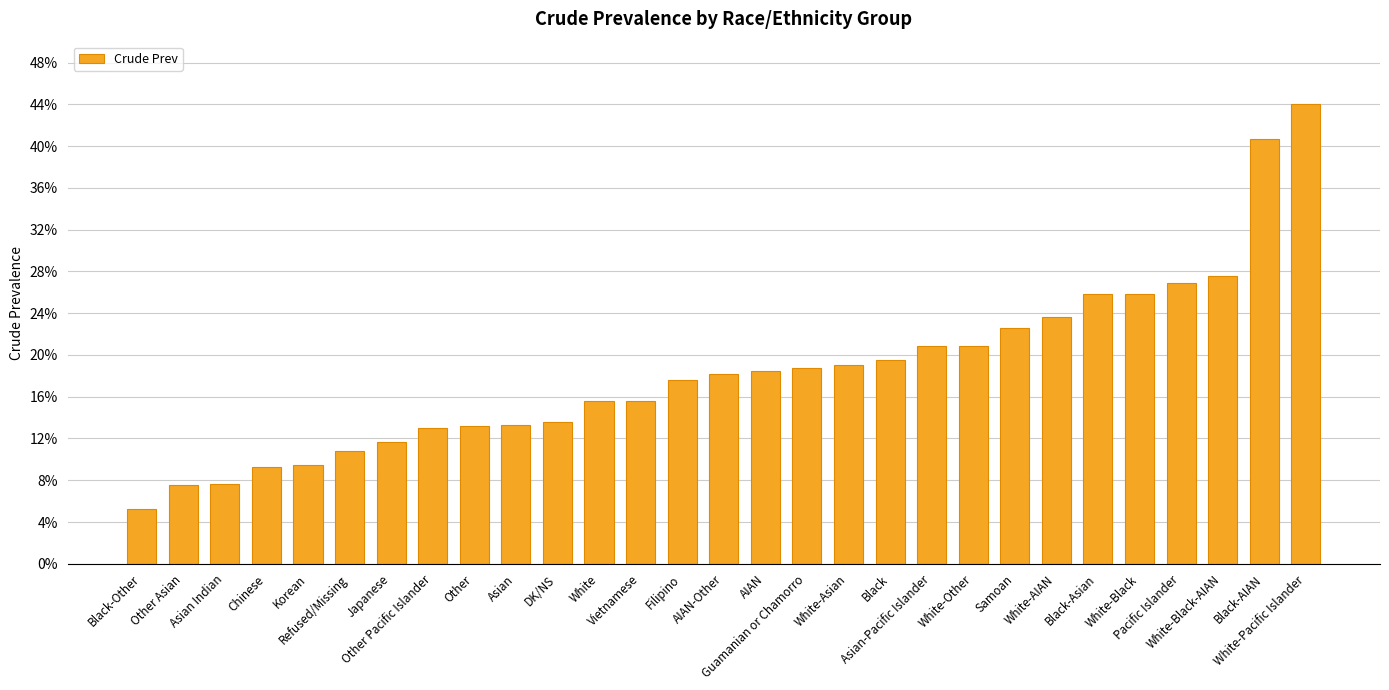

List the labels in order of value, smallest first.

Black-Other, Other Asian, Asian Indian, Chinese, Korean, Refused/Missing, Japanese, Other Pacific Islander, Other, Asian, DK/NS, White, Vietnamese, Filipino, AIAN-Other, AIAN, Guamanian or Chamorro, White-Asian, Black, Asian-Pacific Islander, White-Other, Samoan, White-AIAN, Black-Asian, White-Black, Pacific Islander, White-Black-AIAN, Black-AIAN, White-Pacific Islander